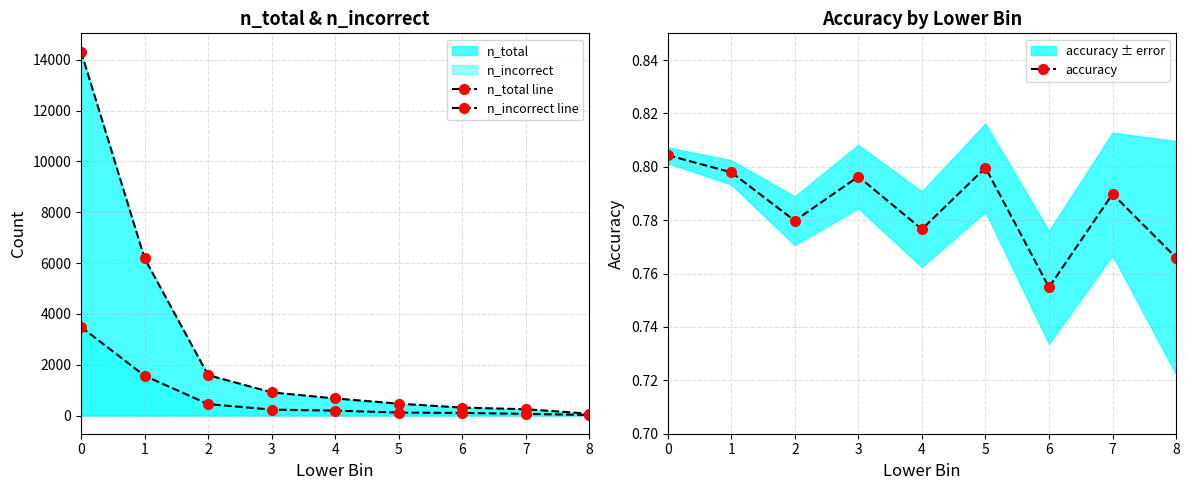

True or false: n_incorrect line has more than 2 points higher than both neighbors.

False